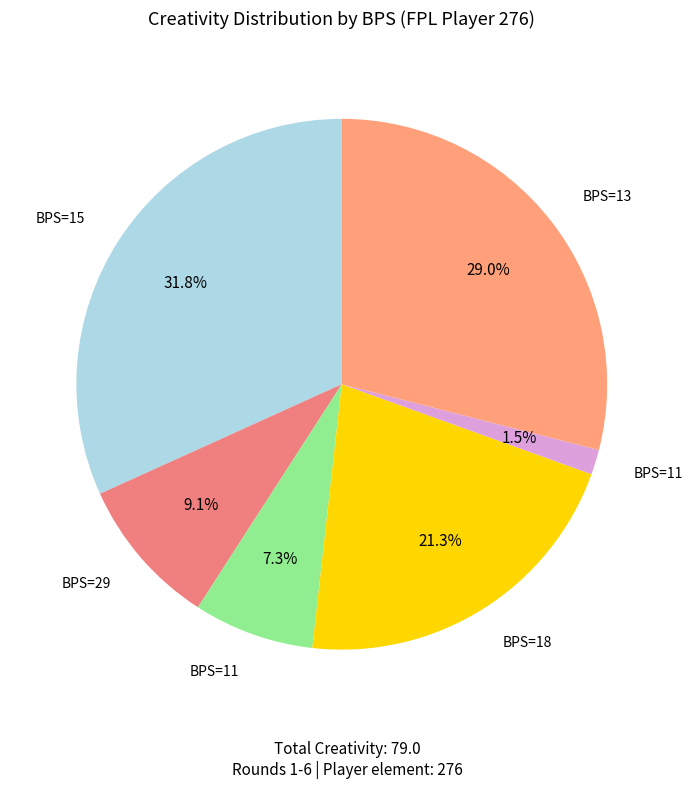

Rank the categories by value from lowest to highest.

11, 11, 29, 18, 13, 15